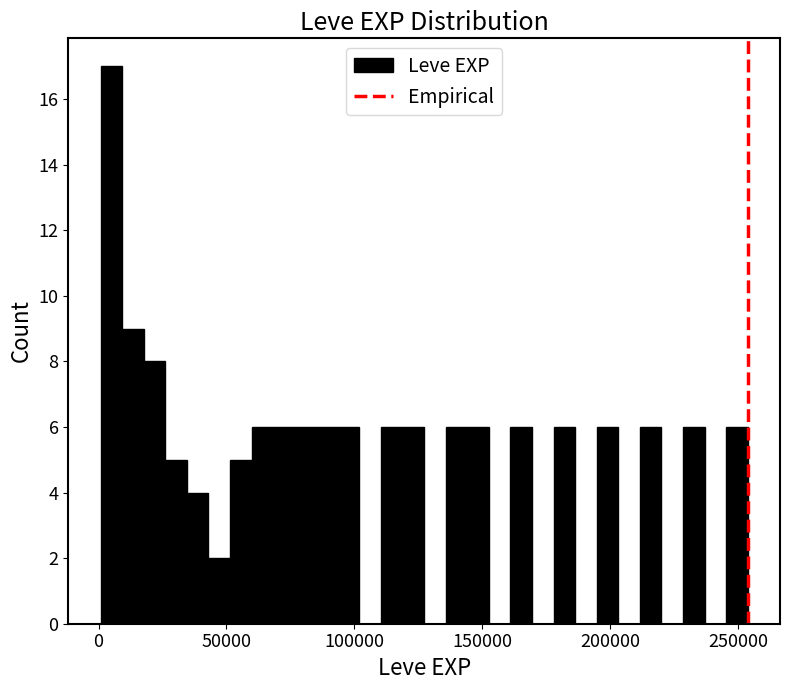

Around what value on the x-axis is the tallest bar? Give the approximate position of its centre, as read against the axis.

5000